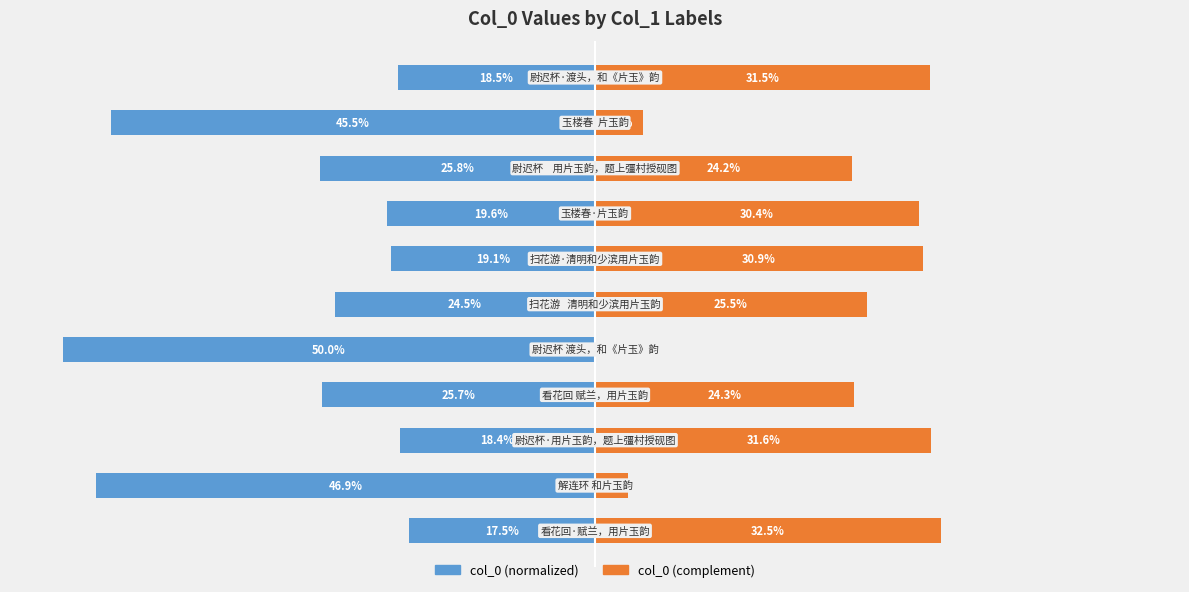

How many bars are there in total?

22